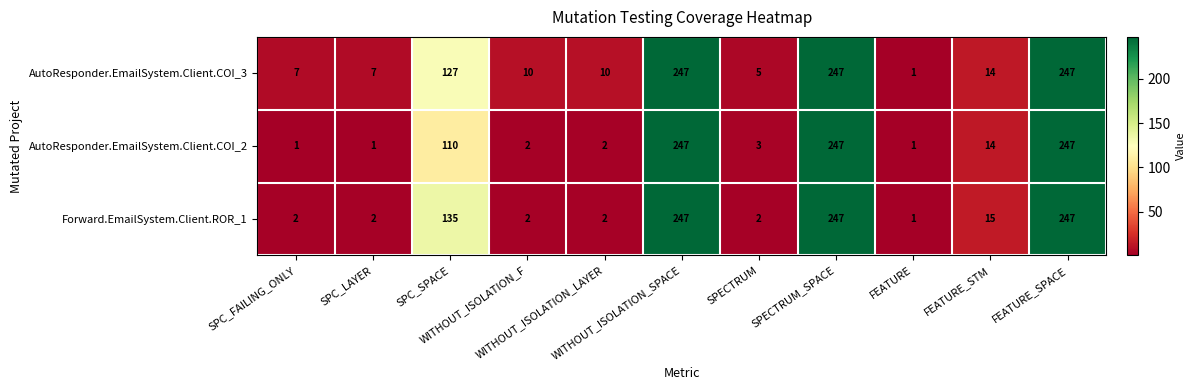

Which series has the largest total across all categories?

AutoResponder.EmailSystem.Client.COI_3